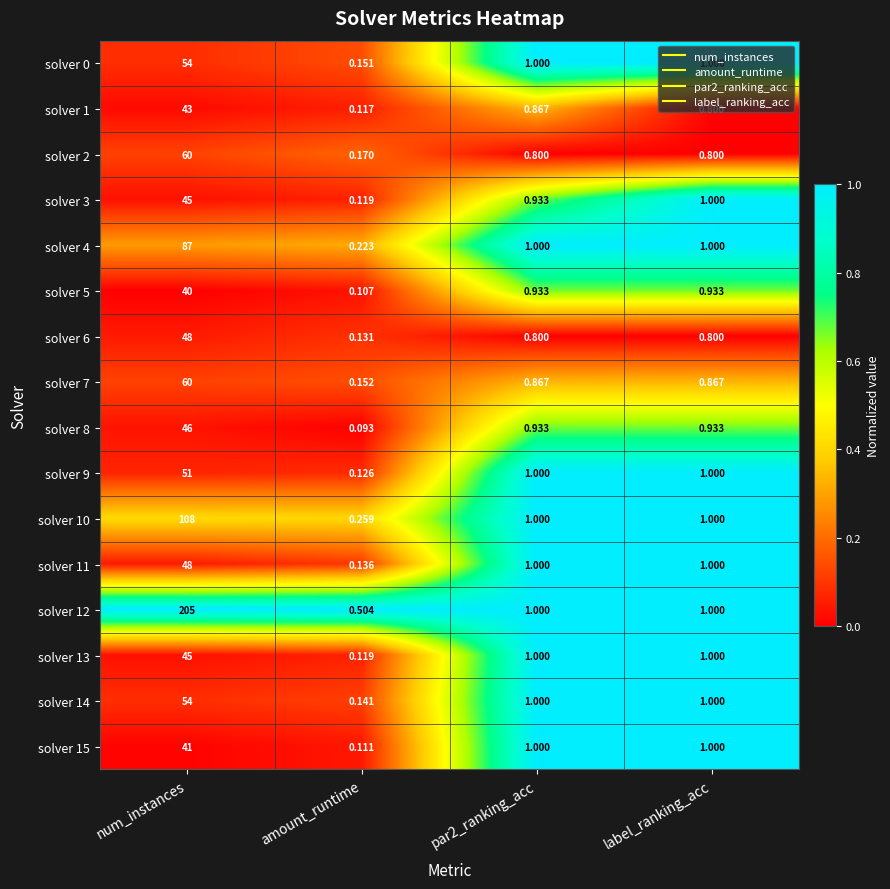

At which label does solver 4 reach its minimum?

amount_runtime